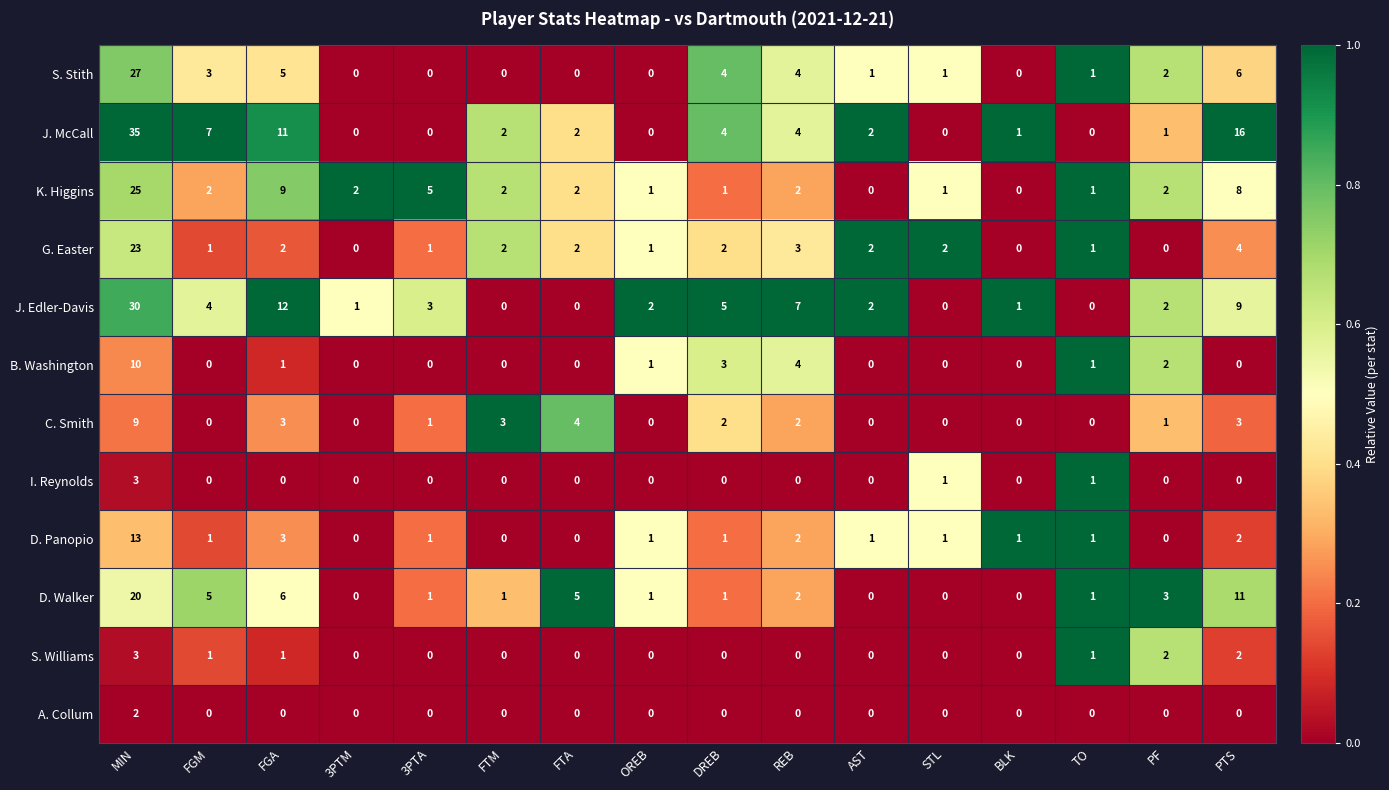

Is it true that S. Stith equals 1 at TO?

True